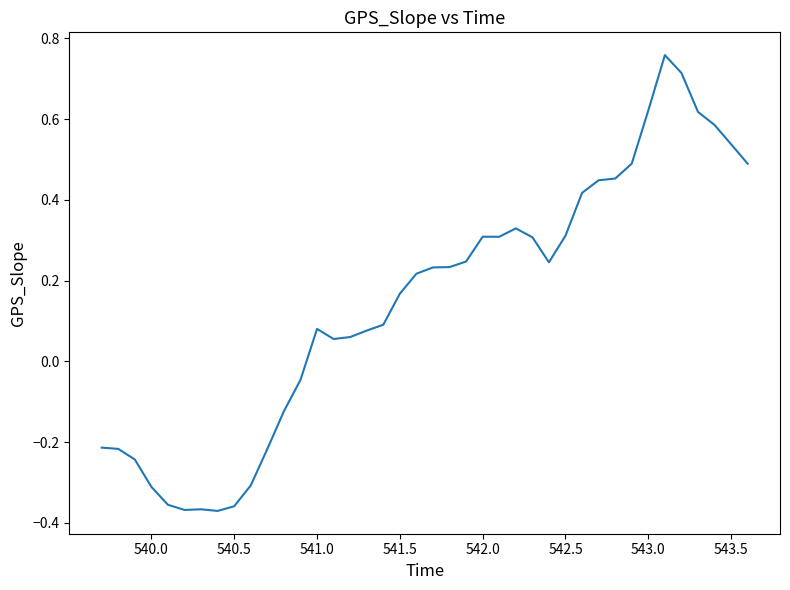

What is the difference between the maximum and minimum values?

1.1